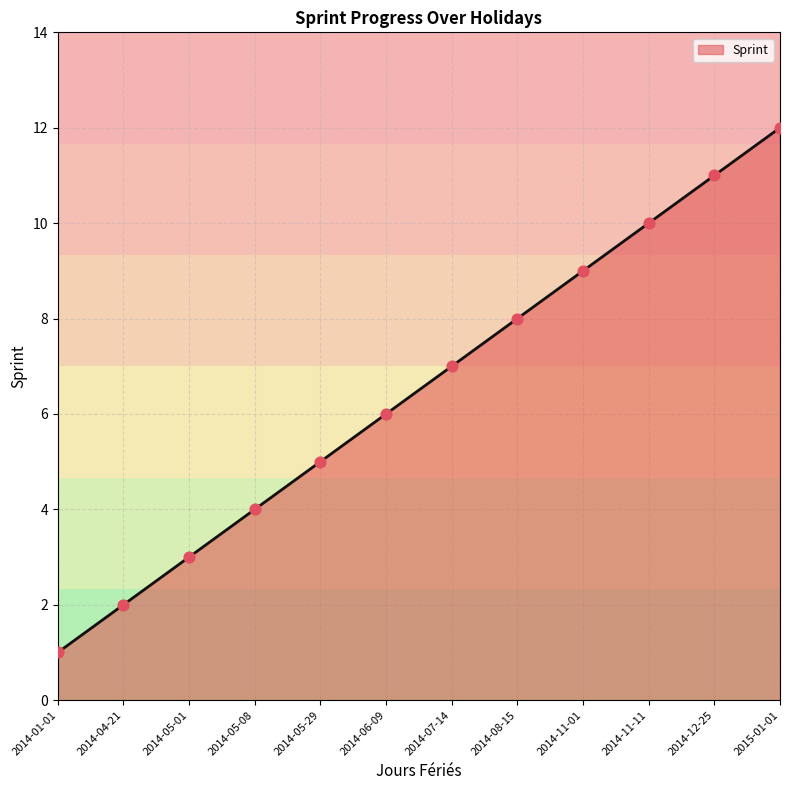

What is the change in value from 2014-05-01 to 2014-06-09?

+3